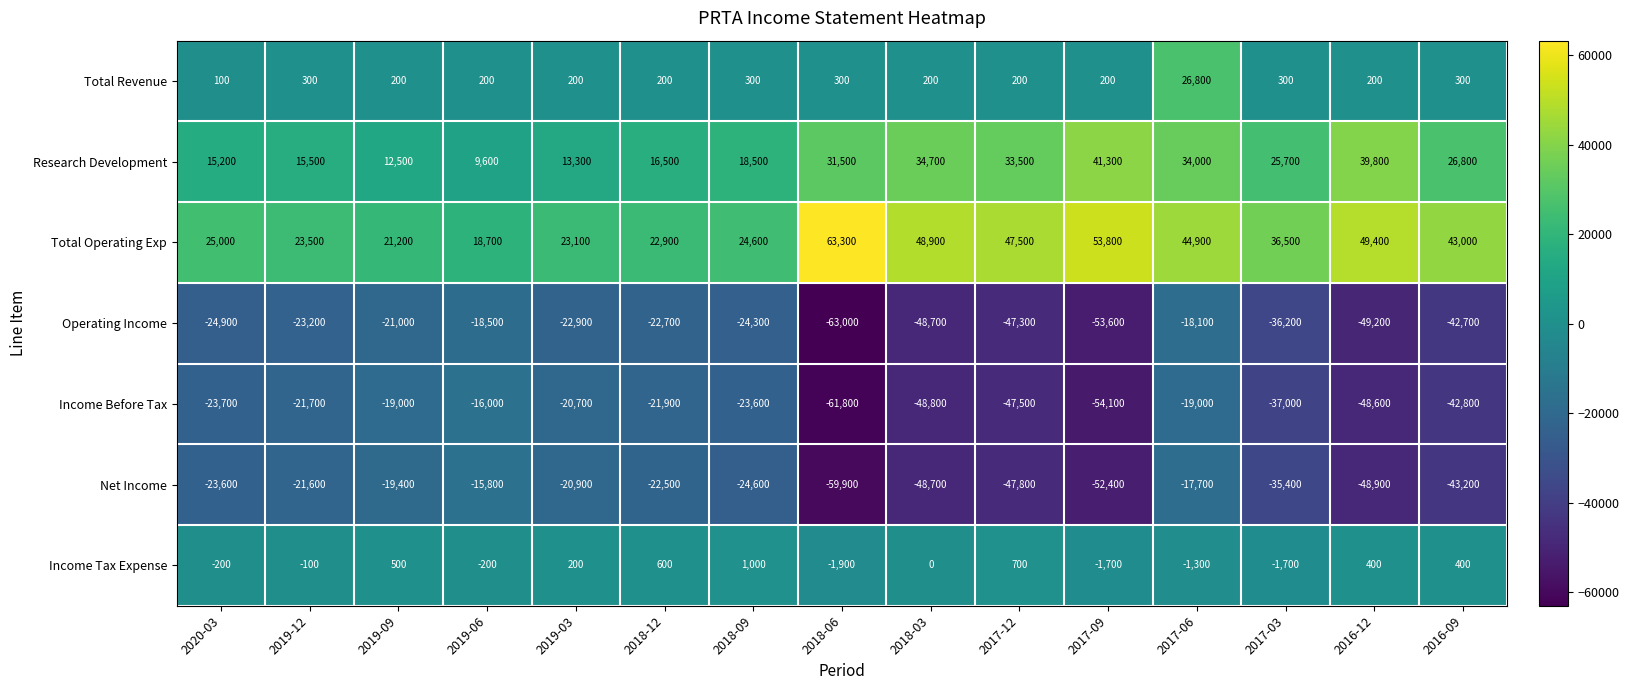

What is the smallest value displayed?

-63000